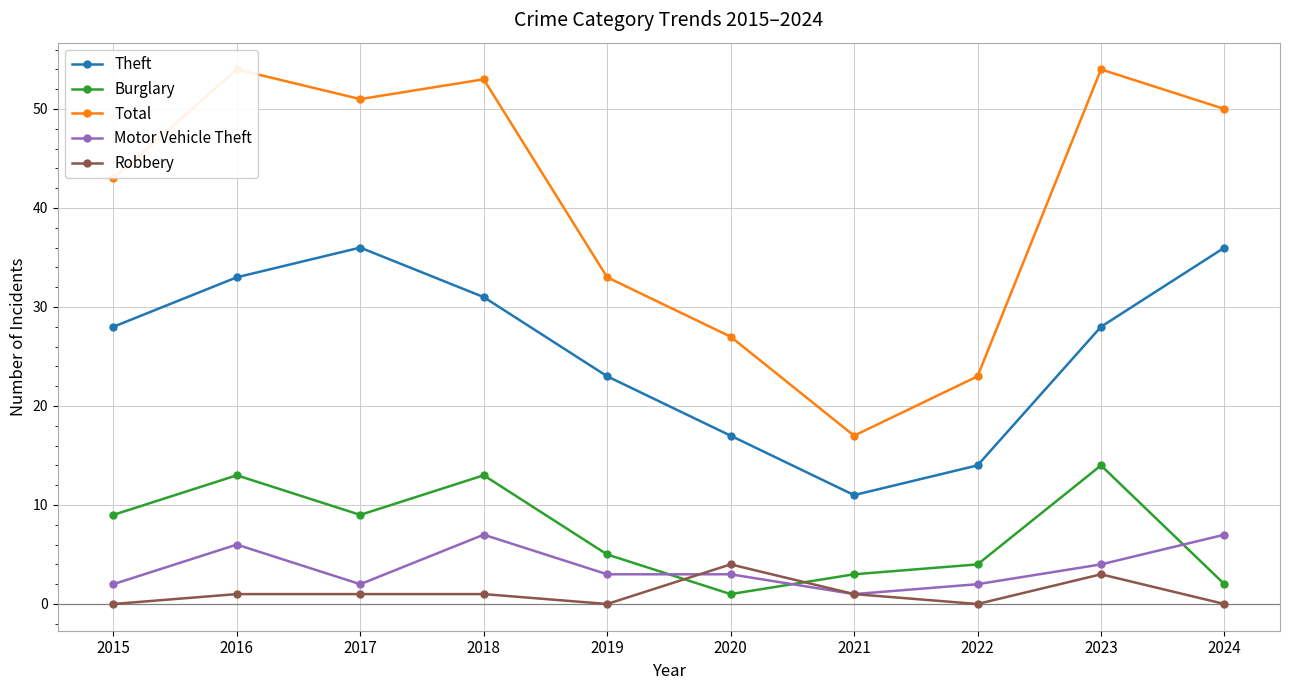

Where do Motor Vehicle Theft and Burglary first cross each other?

2019 and 2020